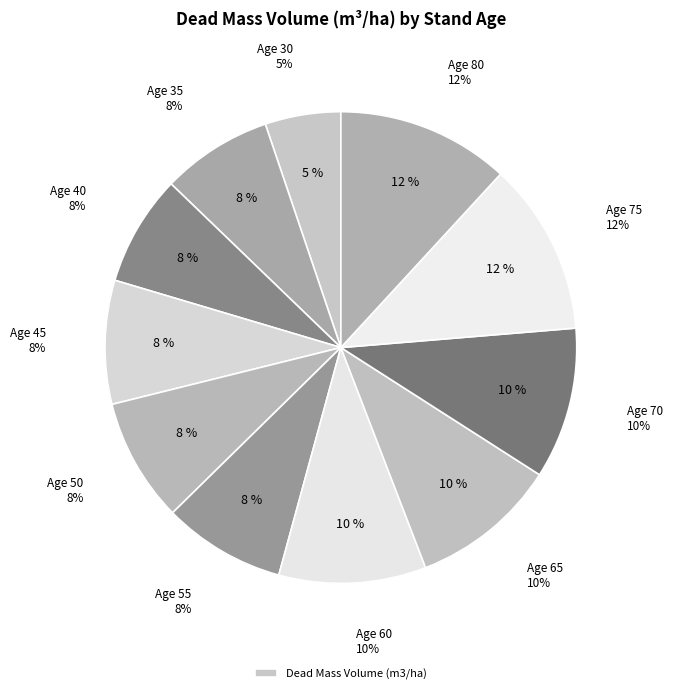

Does 60 account for over 50% of the chart?

No